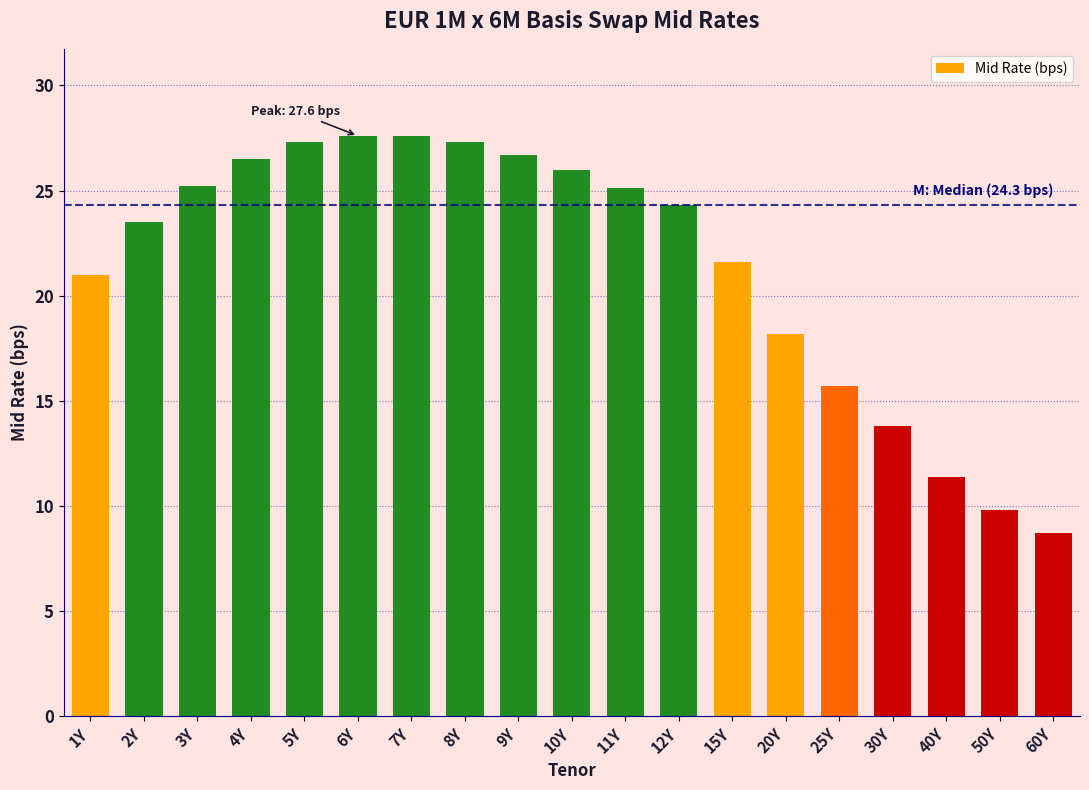

What is the difference between the values at 20Y and 30Y?

4.4